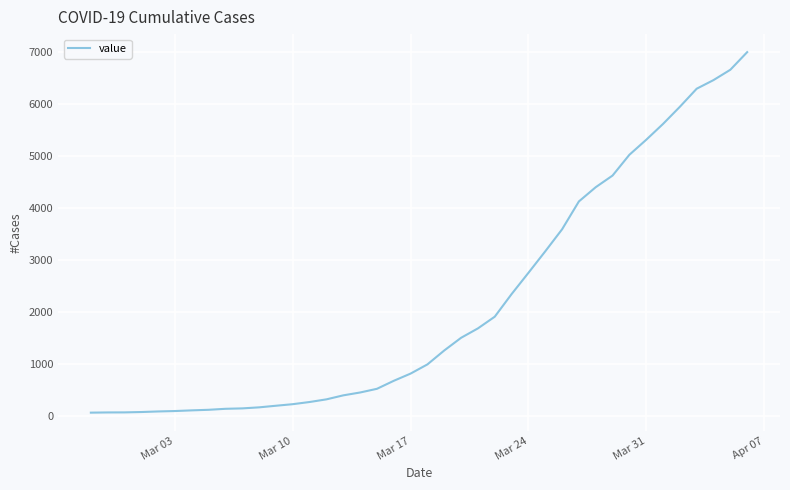

What is the greatest value displayed?

7005